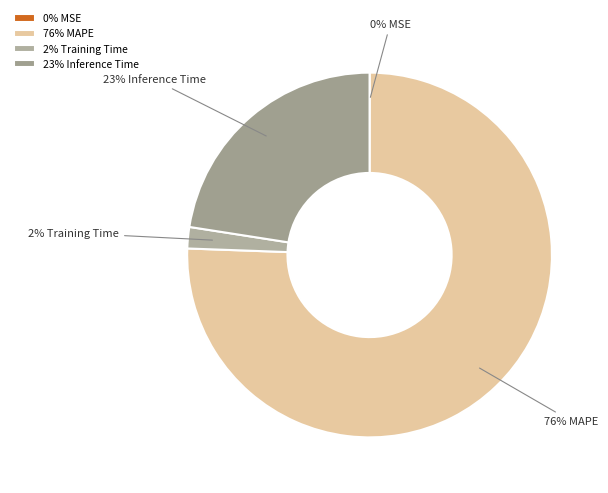

The 2% Training Time slice represents 2% of the pie. True or false?

True